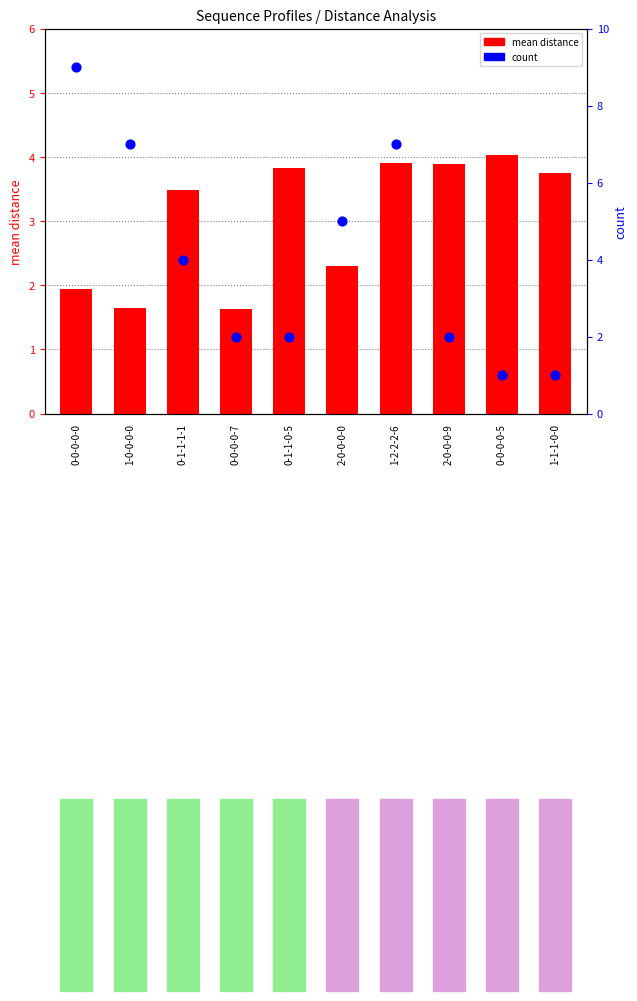

Which series has the largest total across all categories?

count